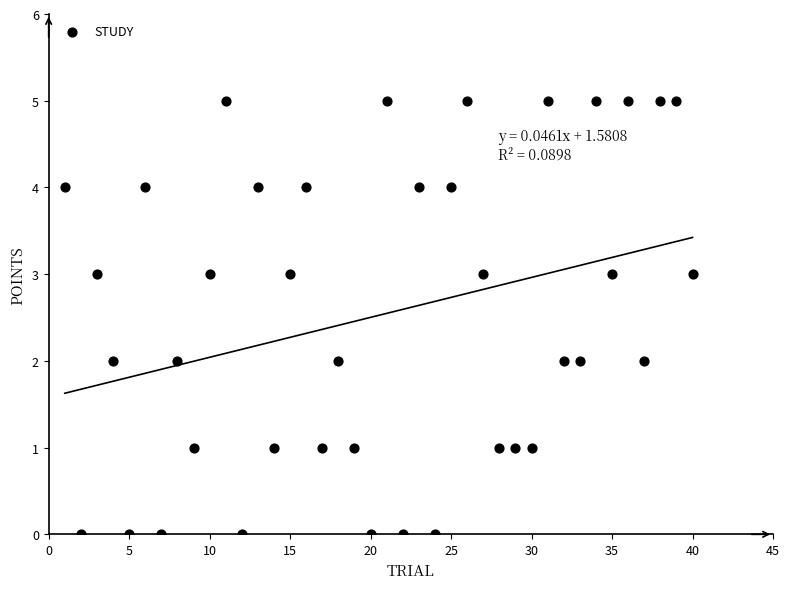

What is the range of Y values (max minus min)?

5